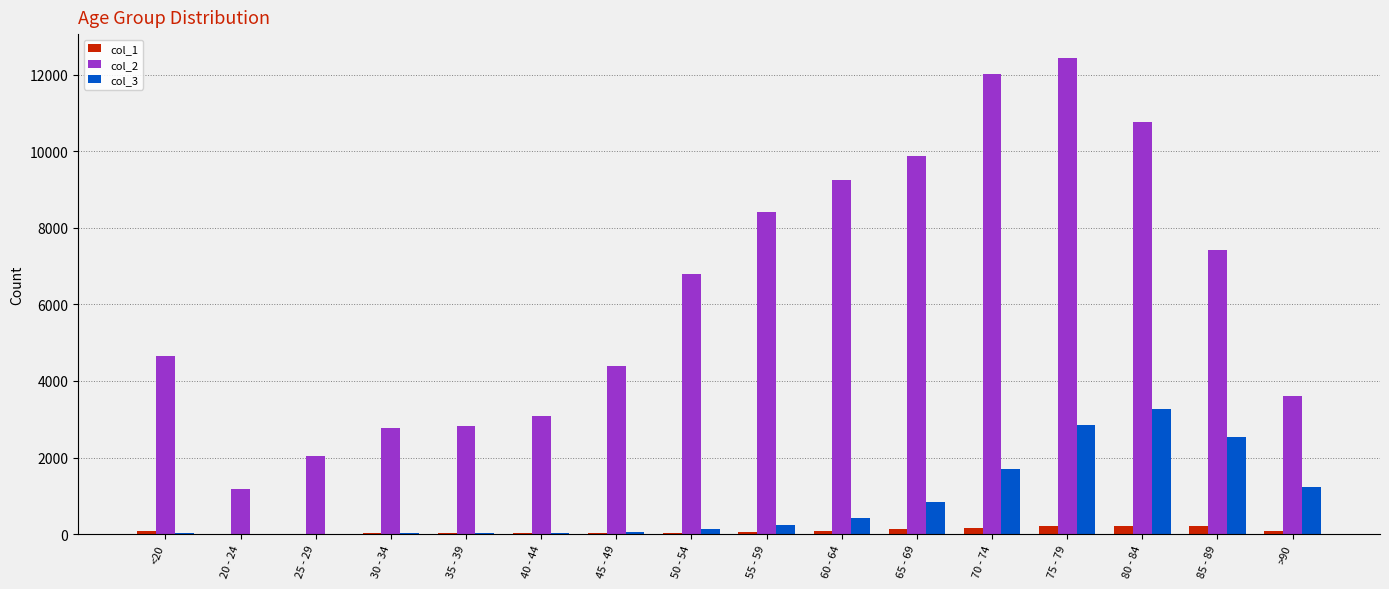

What is the maximum value shown in the chart?

12434